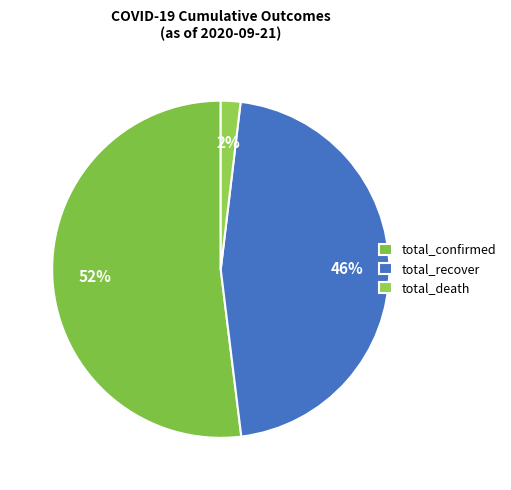

Which slice represents more than half of the pie?

total_confirmed